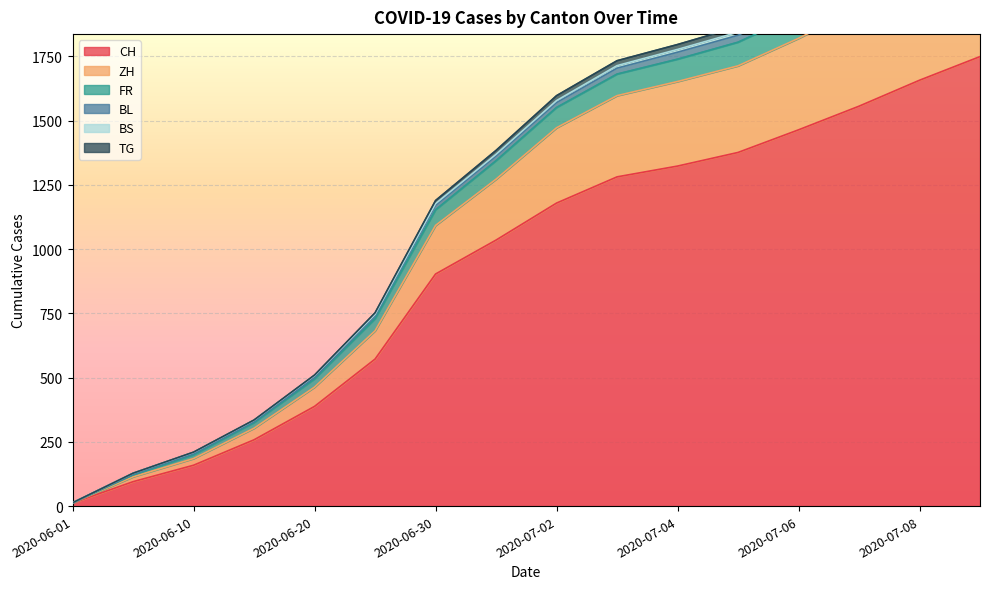

What is the sum of all CH values?

15007